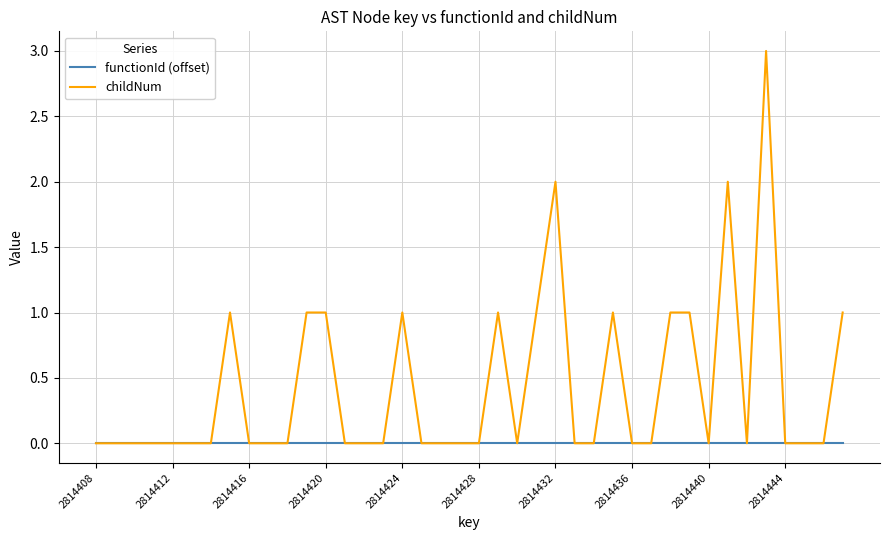

What is the maximum value for childNum?

3